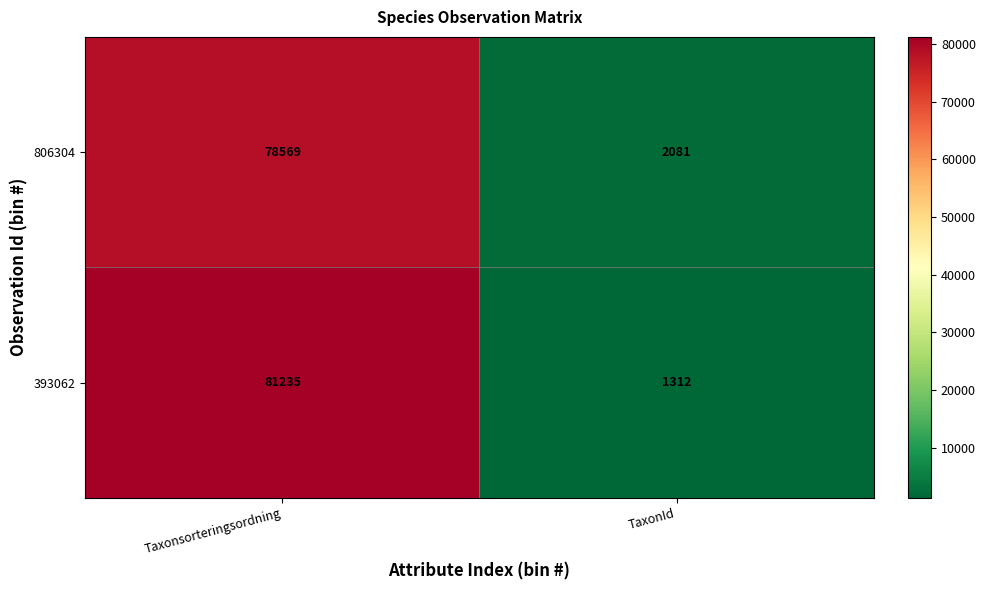

What is the minimum value for 393062?

1312